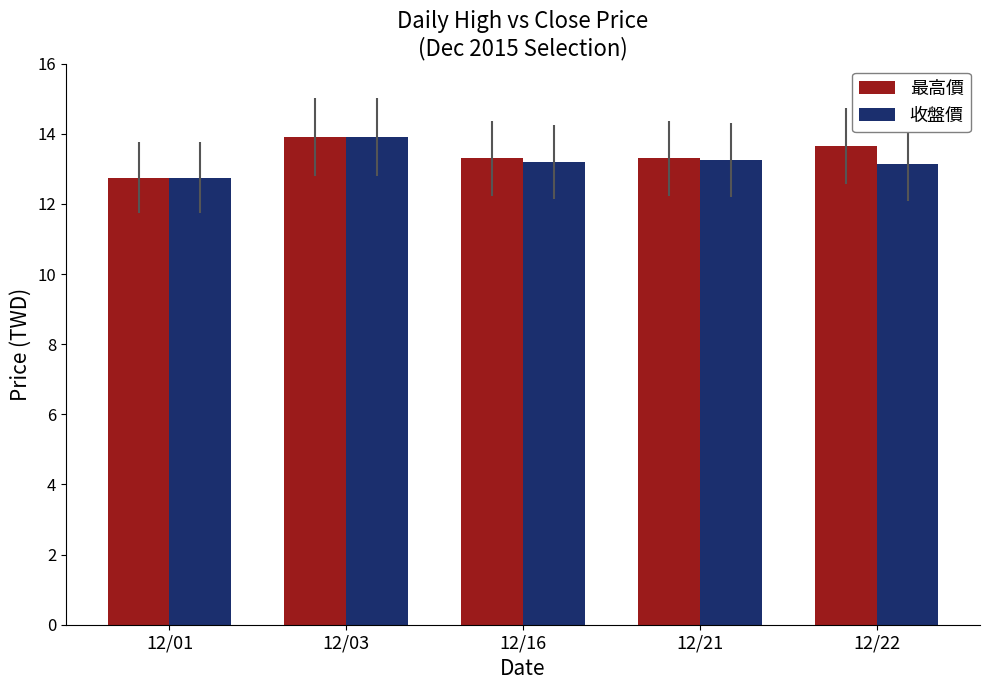

The value of 收盤價 at 12/16 is 13.2. True or false?

True